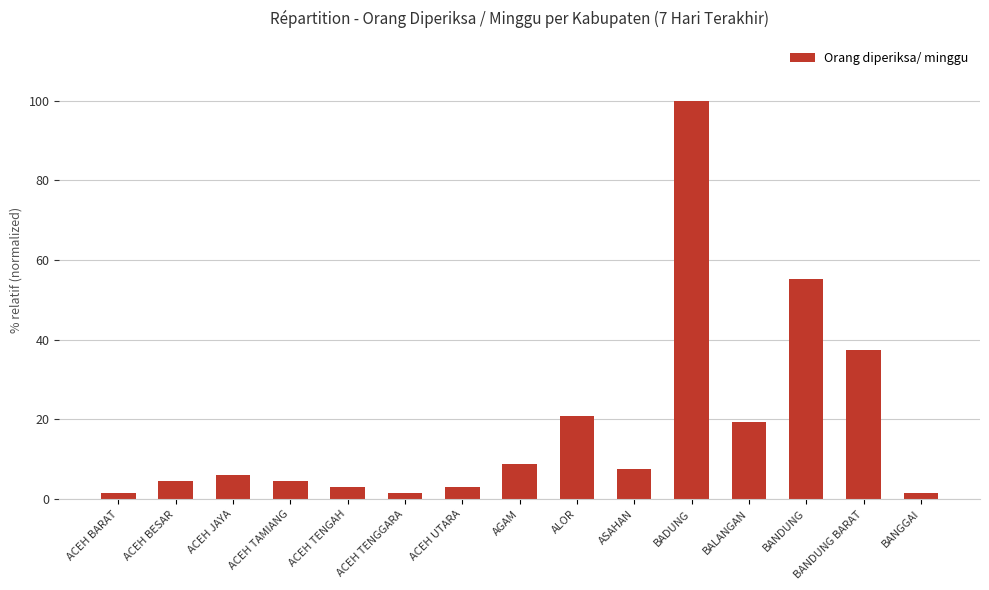

What is the label of the 1st bar from the left?

ACEH BARAT